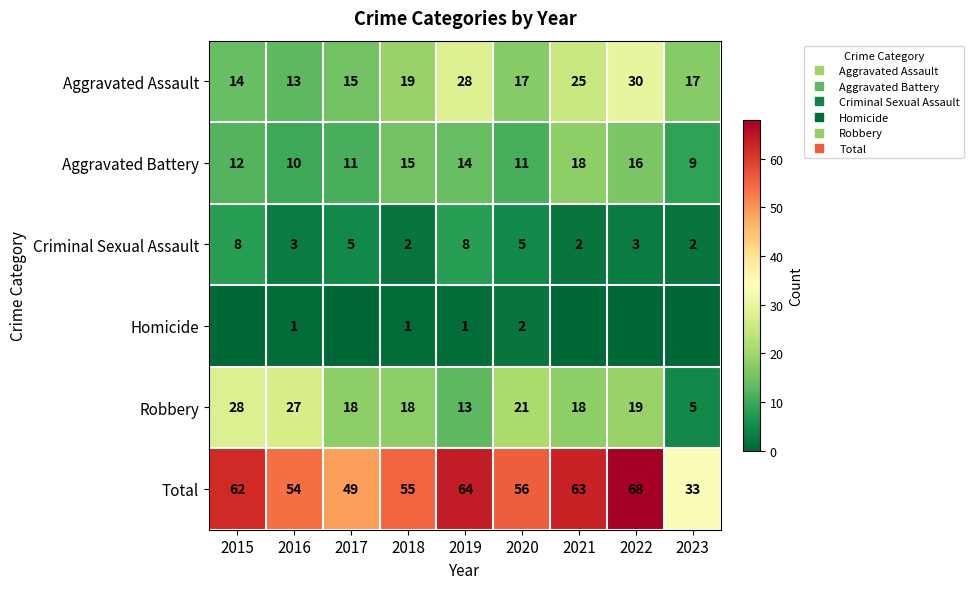

How many values in the Homicide series exceed 0?

4